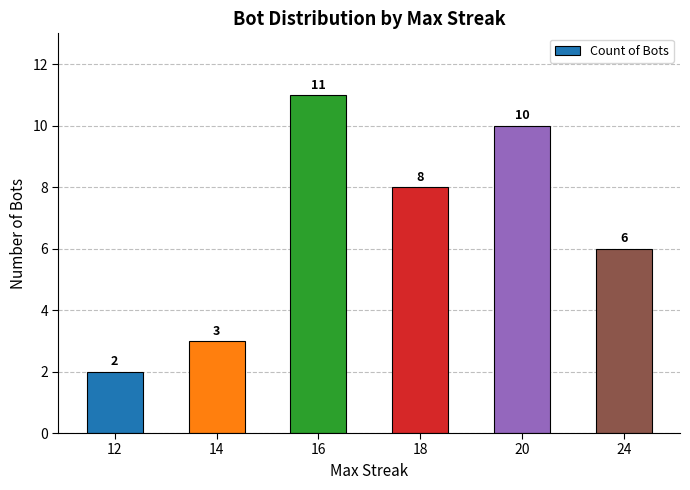

Which label corresponds to the smallest value in the chart?

12